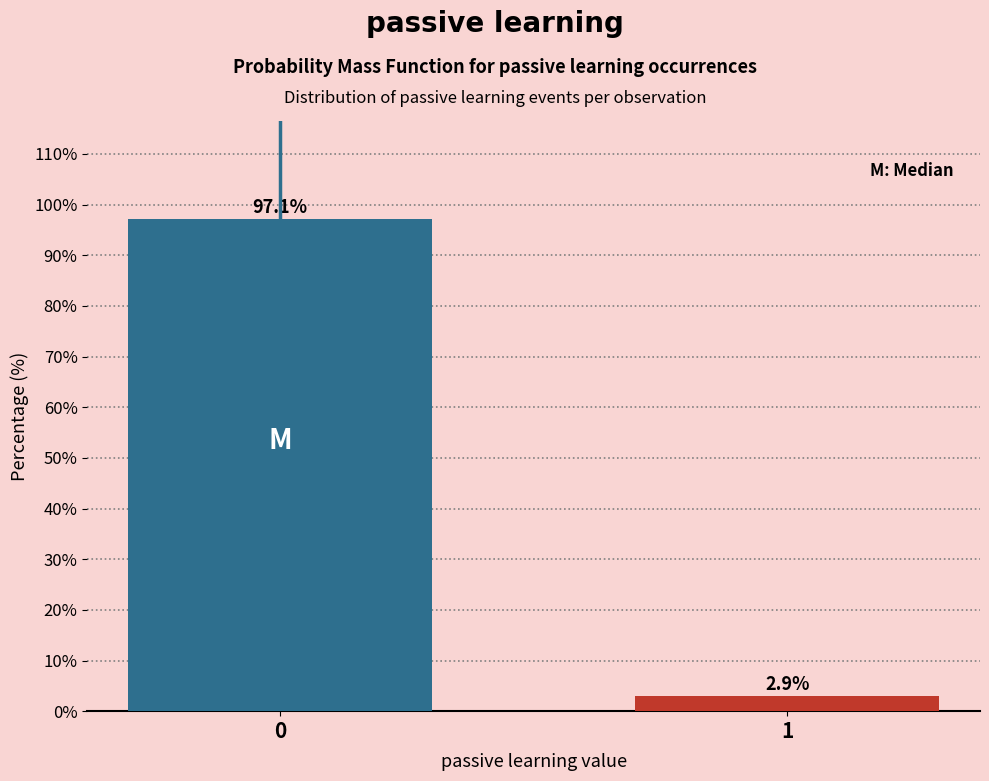

Reading left to right, list all the values displayed in this chart.

0=97.1	1=2.9